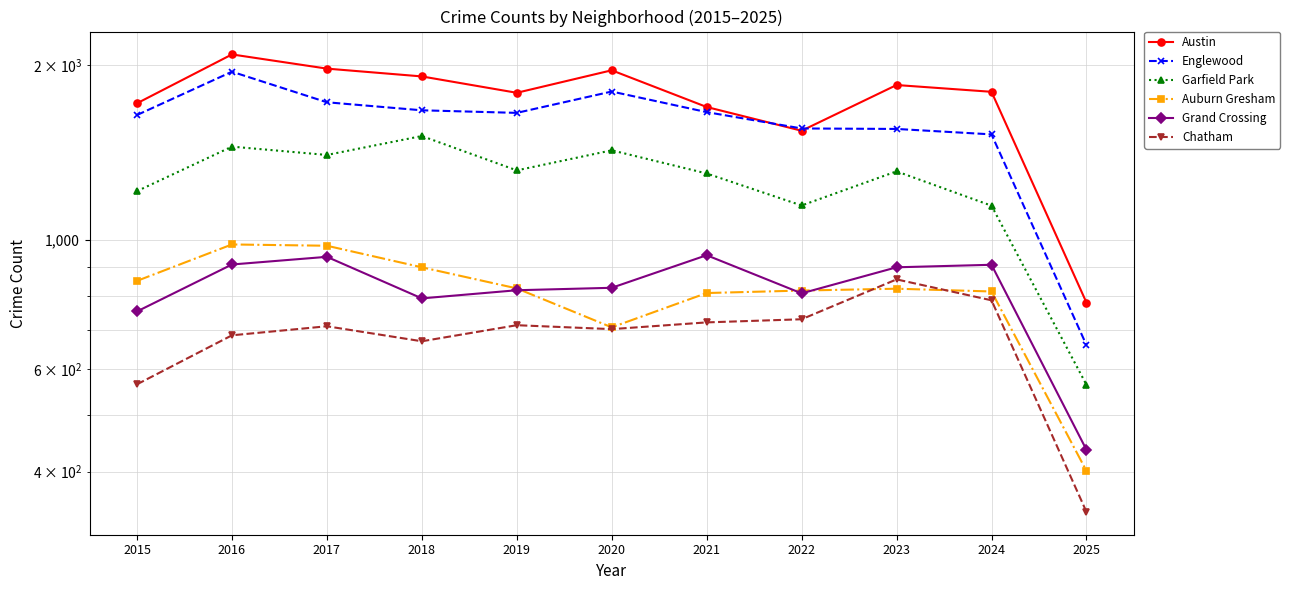

At which label does Grand Crossing first exceed 828?

2016